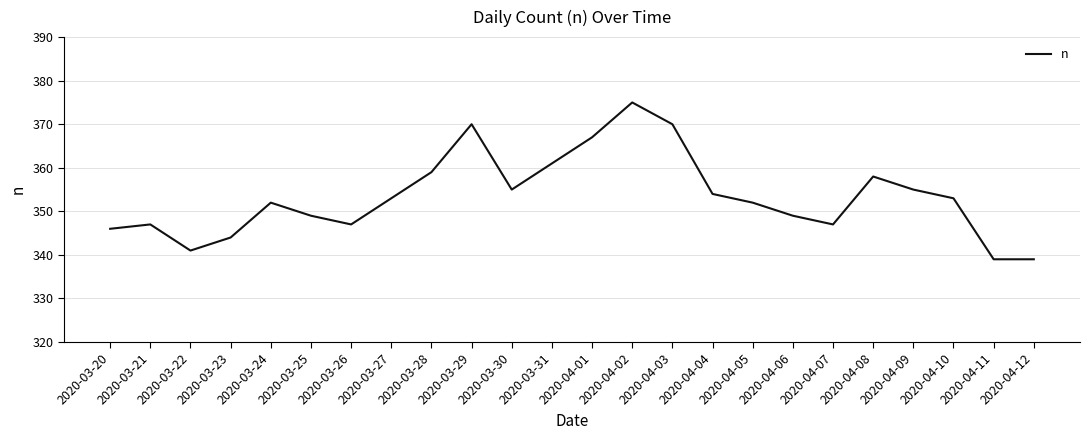

What position from the left is 2020-04-07?

19